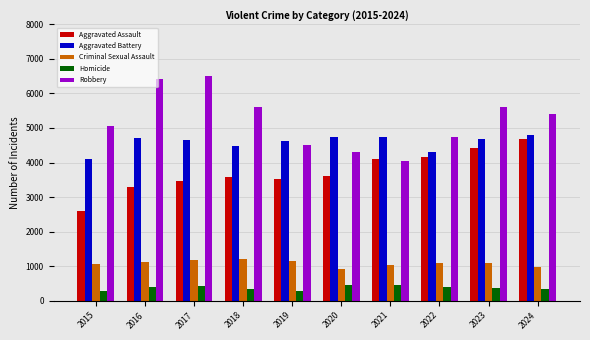

What is the sum of all Aggravated Assault values?

37429